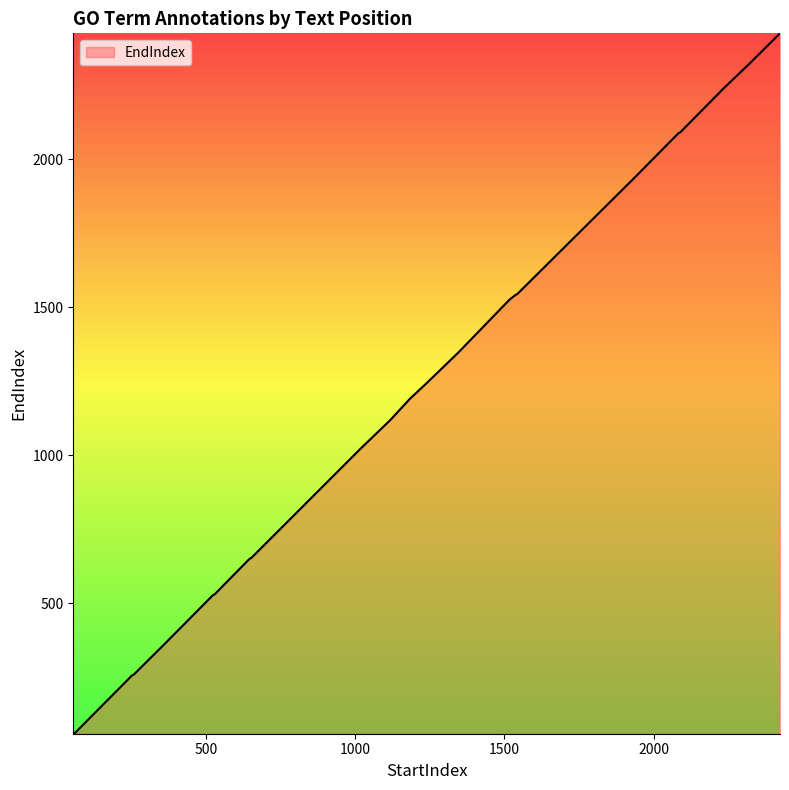

What is the minimum value shown in the chart?

59